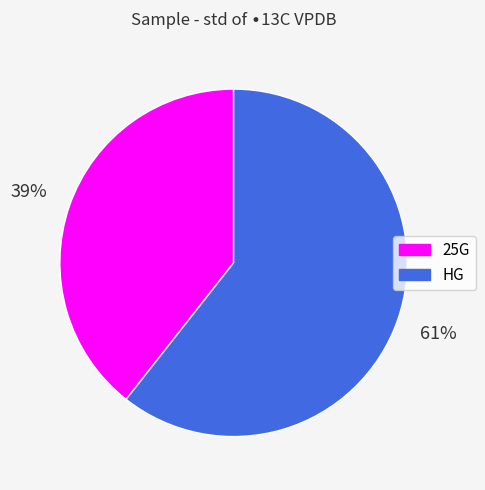

Does HG account for over 50% of the chart?

Yes